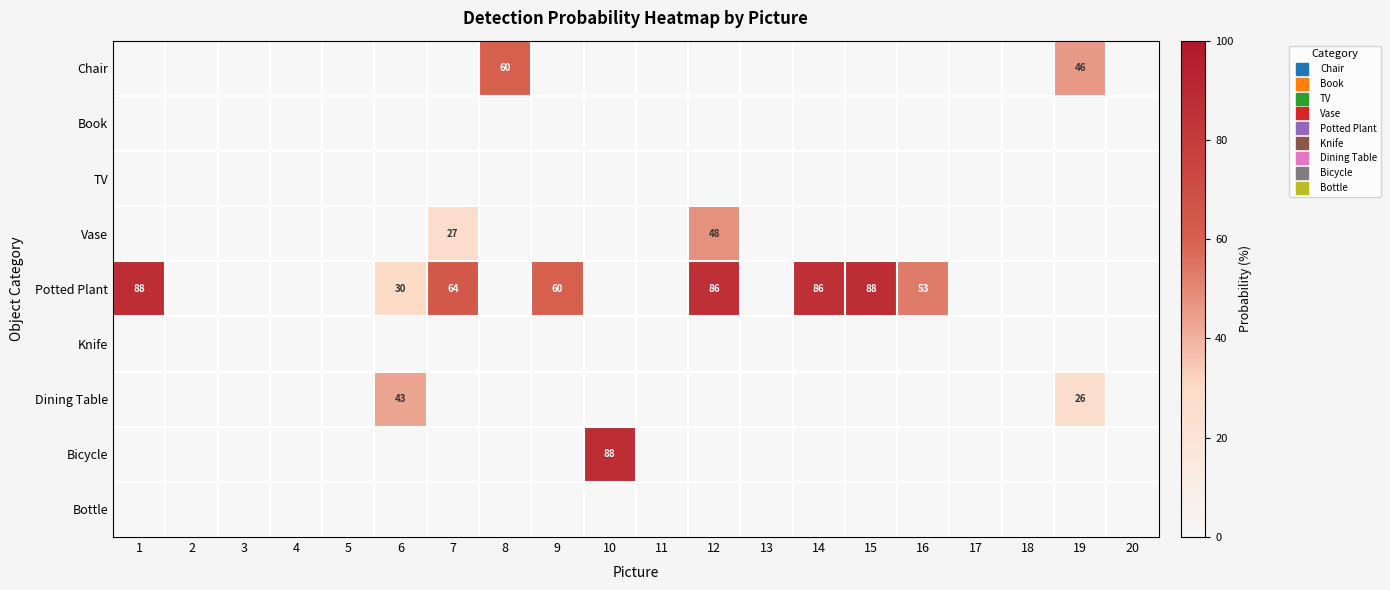

Which has a higher value, 6 or 16?

6